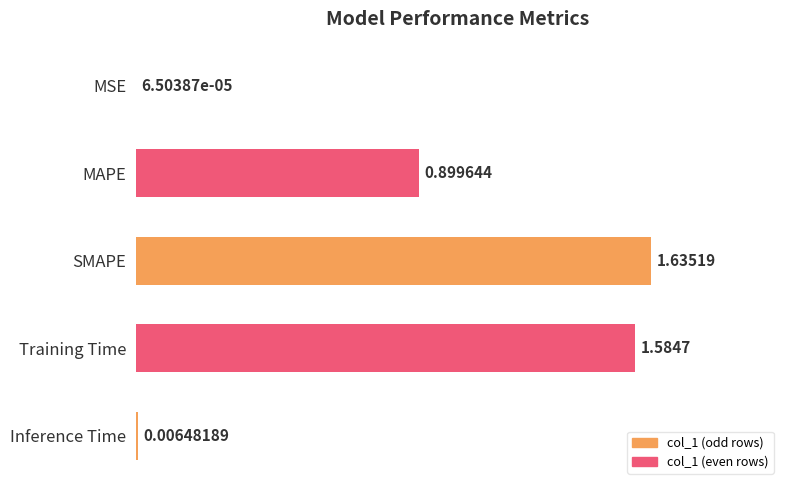

Count the number of data series in this chart.

1